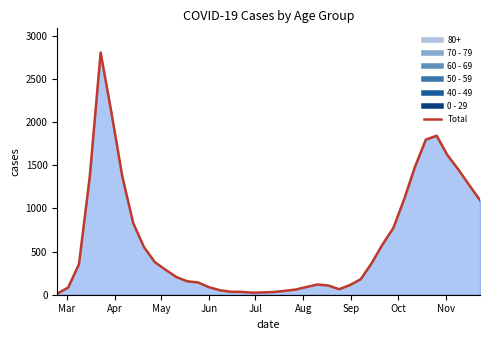

How many lines are shown in the chart?

1